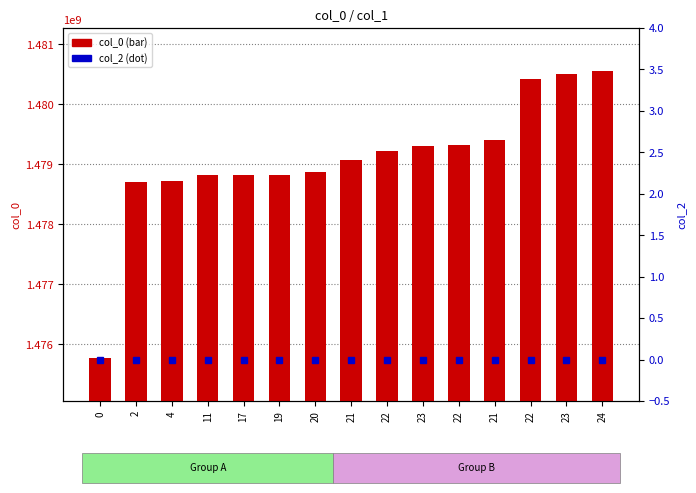

List the series in order of their peak value, lowest first.

col_2, col_0